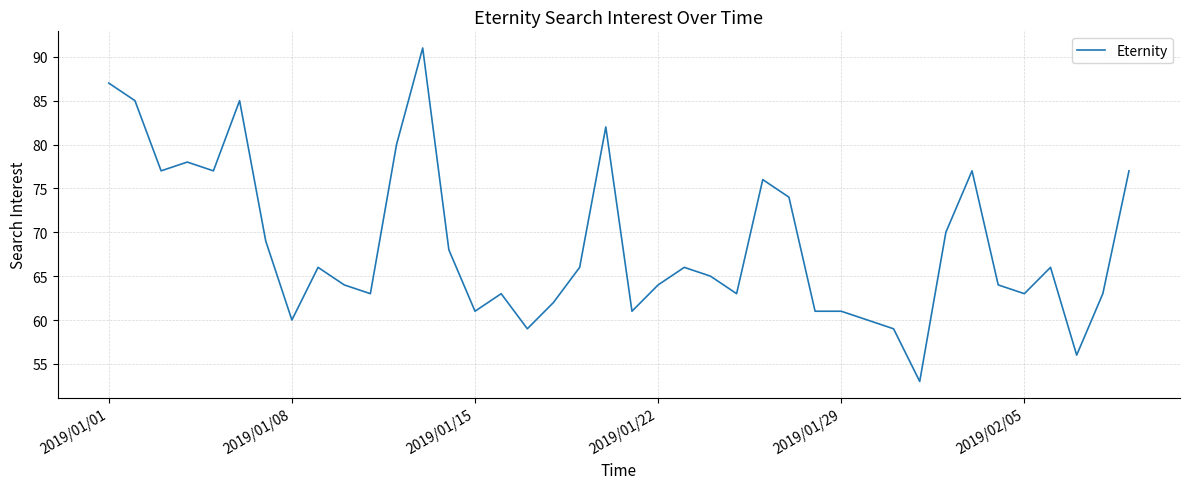

What is the minimum value shown in the chart?

53